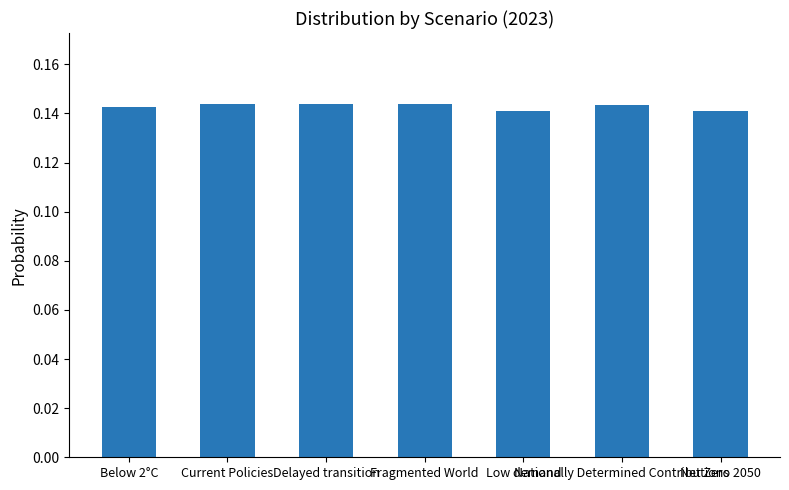

Count the values in the range 0 to 1.

7